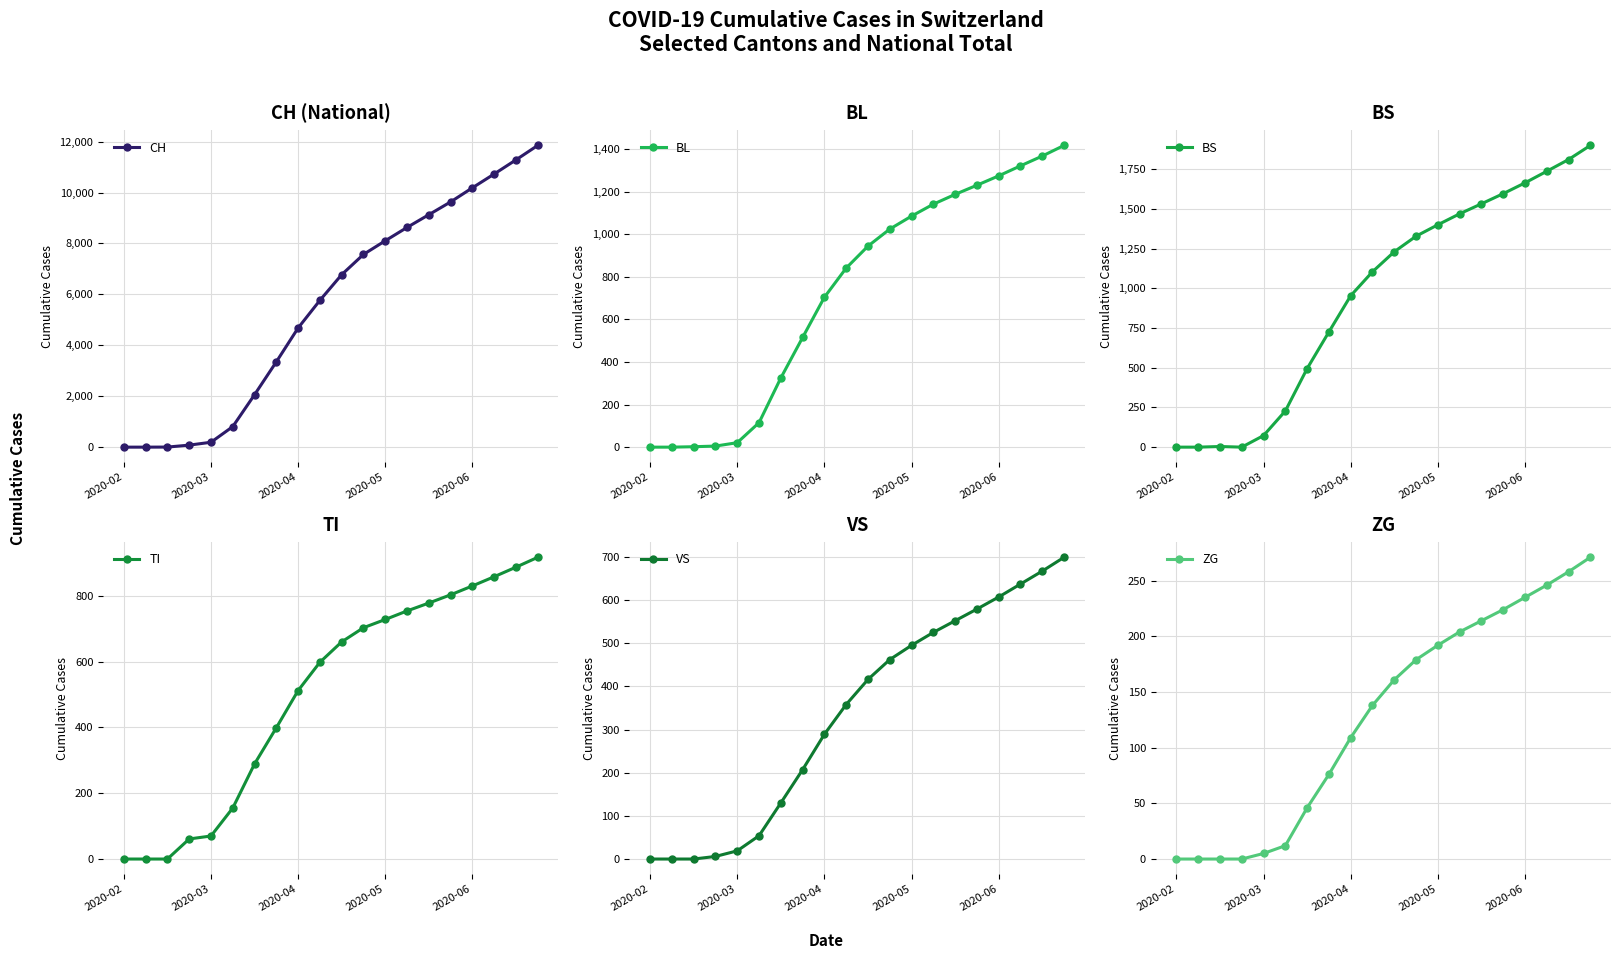

List the series in order of their peak value, highest first.

CH, BS, BL, TI, VS, ZG